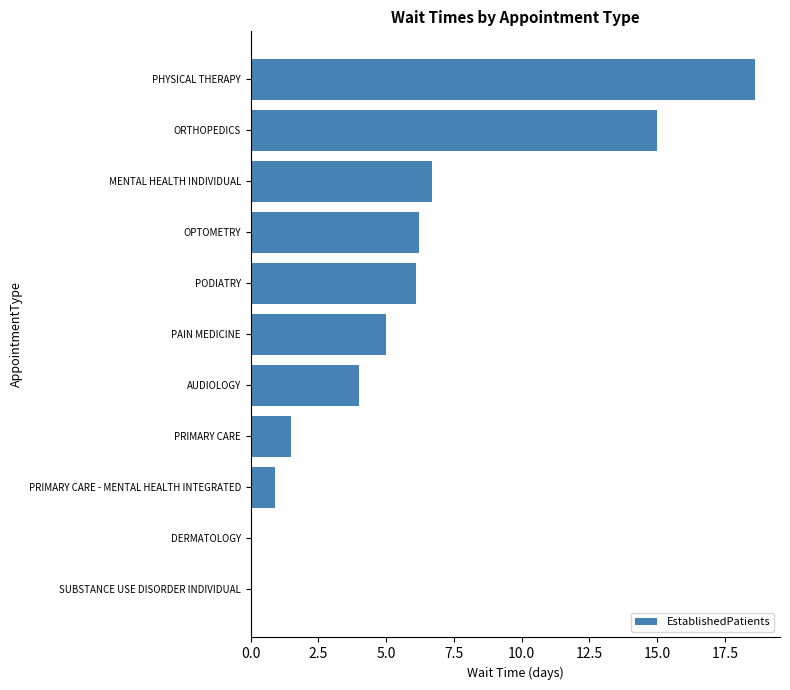

What is the sum of all values?

64.0